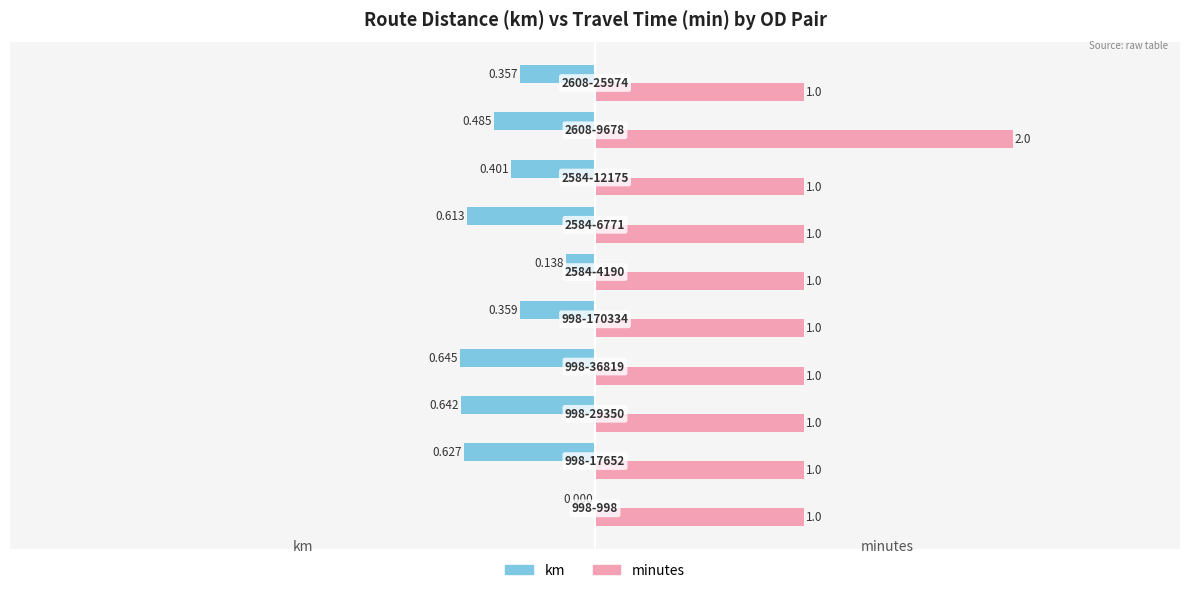

Which series has the largest total across all categories?

minutes